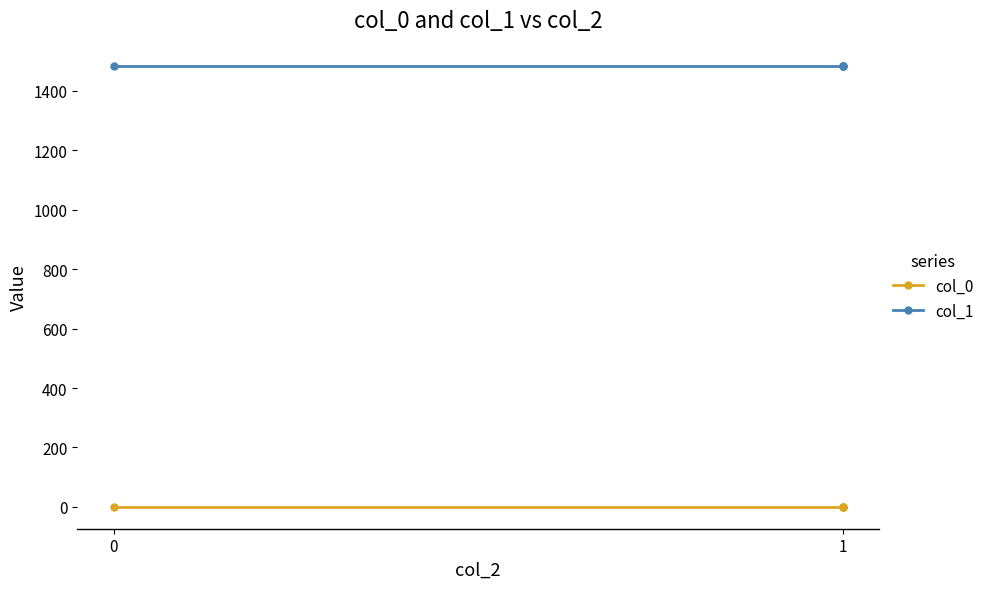

True or false: col_1 has more than 1 points higher than both neighbors.

False